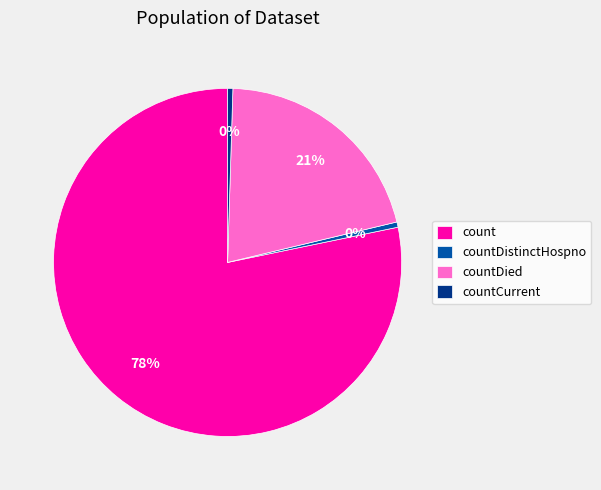

What is the majority slice?

count